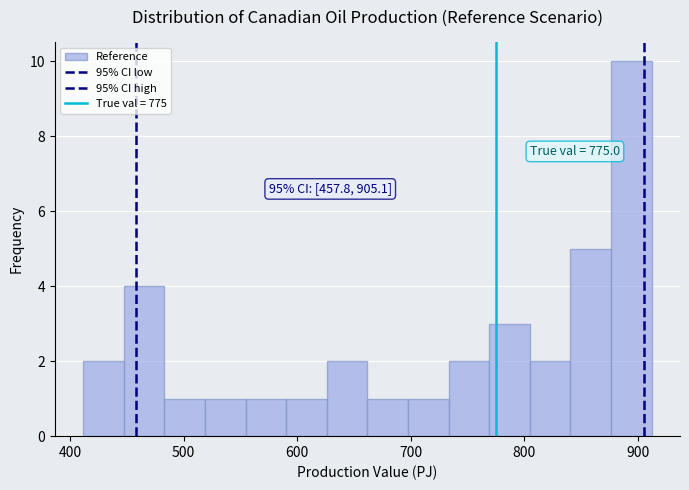

Around what value on the x-axis is the tallest bar? Give the approximate position of its centre, as read against the axis.

890